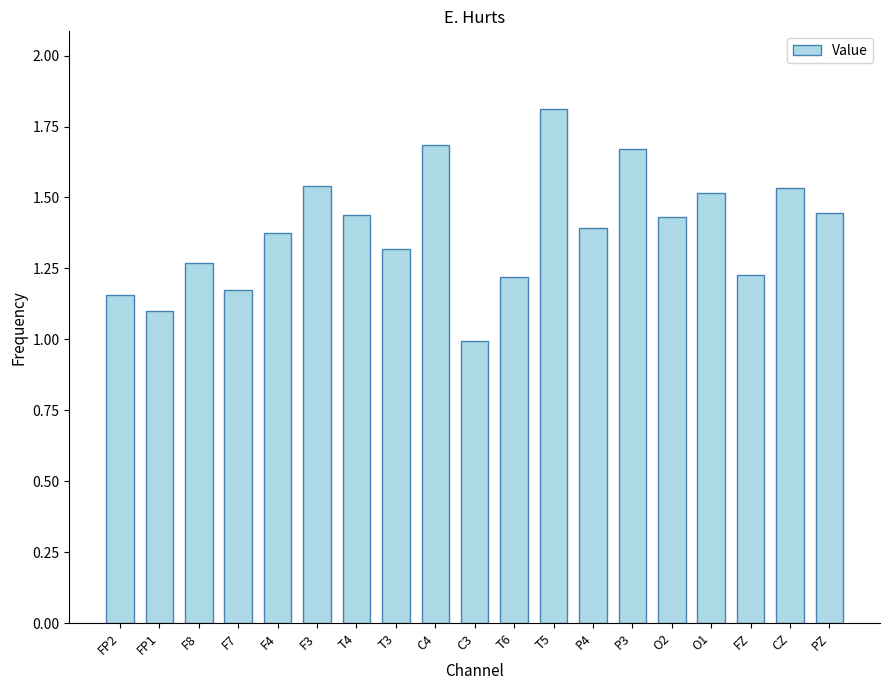

How many bars are there in total?

19